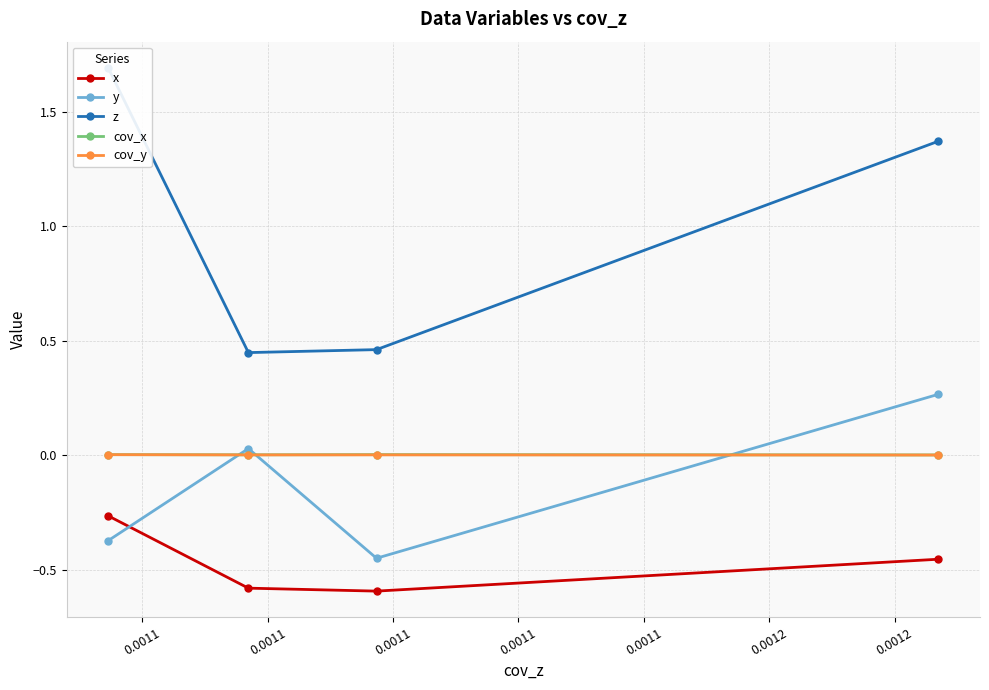

True or false: x and y cross at least once.

True